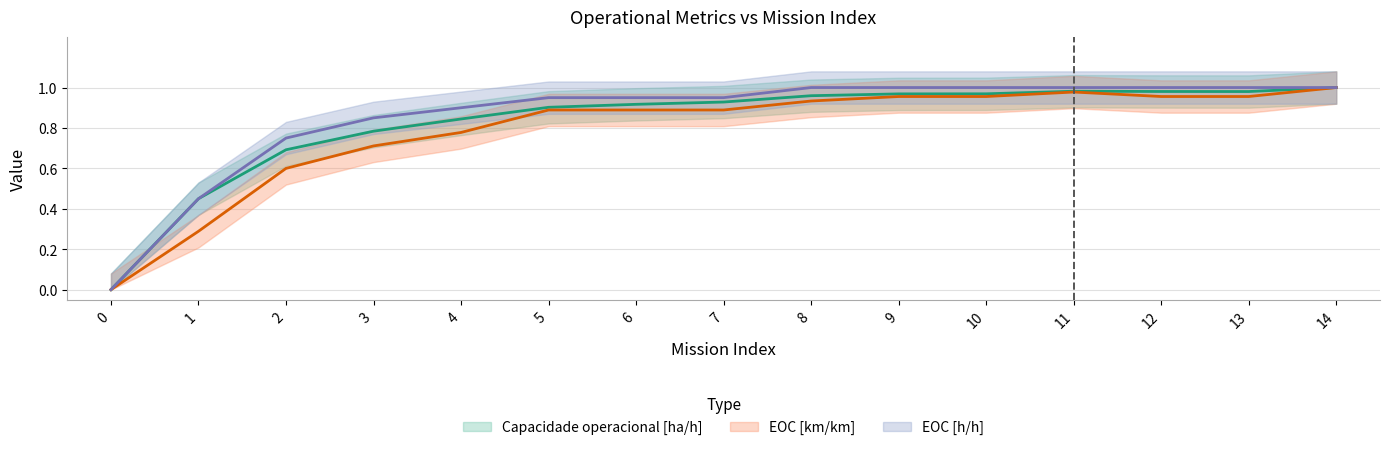

True or false: Capacidade operacional [ha/h] and EOC [km/km] intersect in this chart.

False